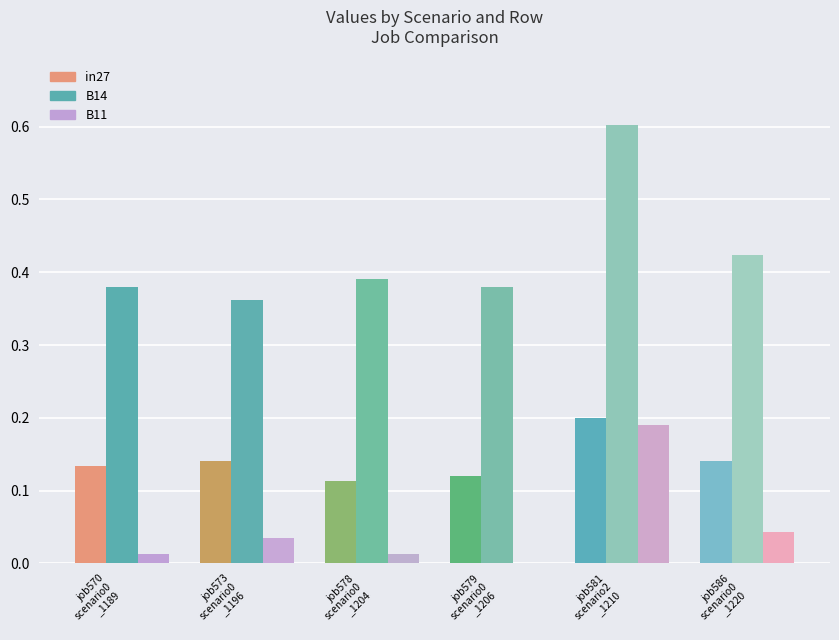

What is the difference between the maximum and minimum values in the B11 series?

0.2